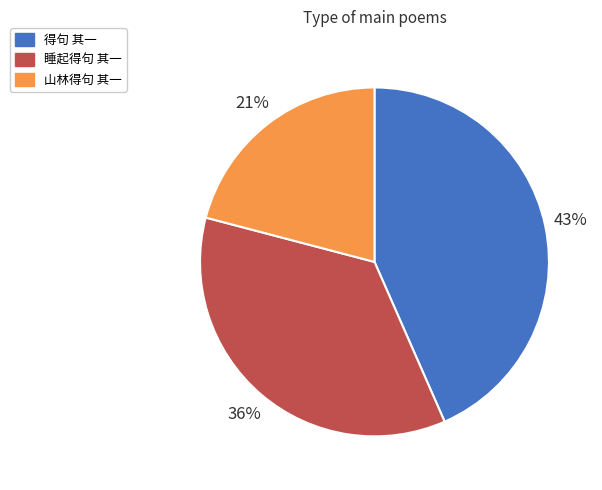

How many segments does this pie chart have?

3